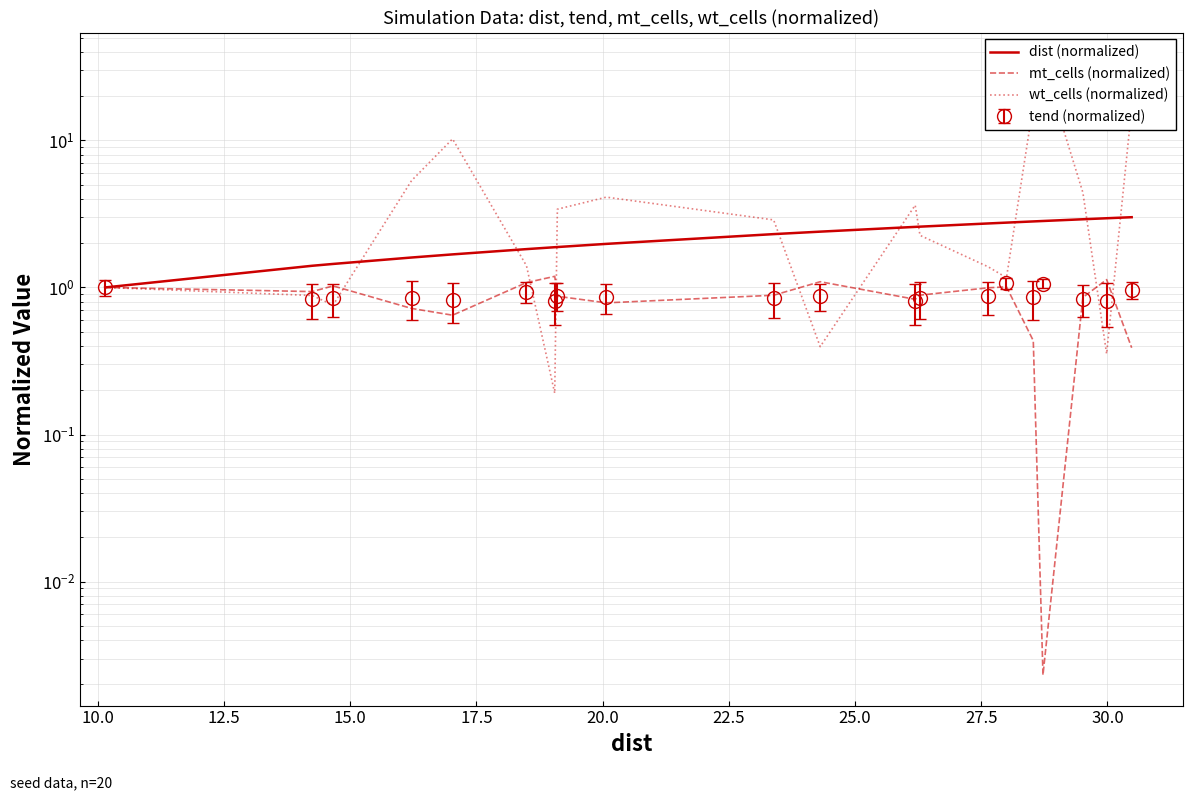

What is the average value of the mt_cells (normalized) series?

0.8